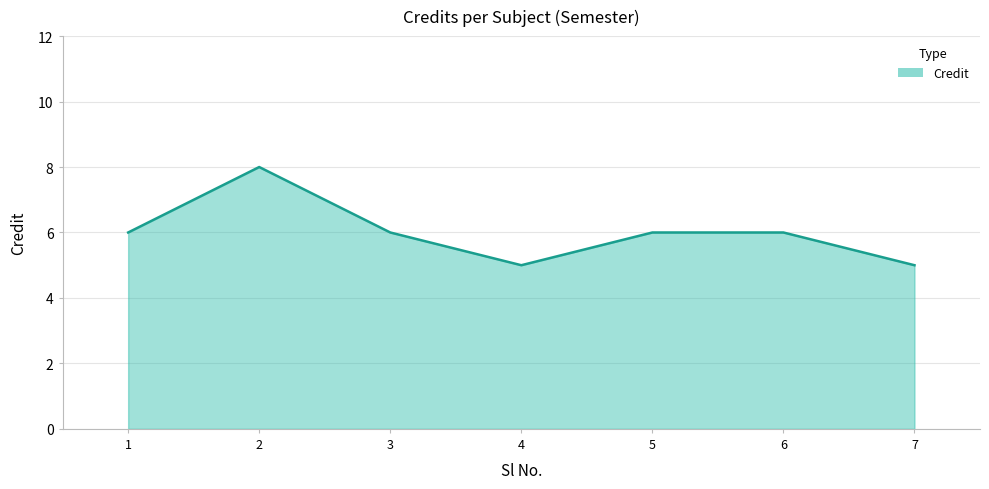

How many interior local valleys (lower than both neighbors) does the data have?

1